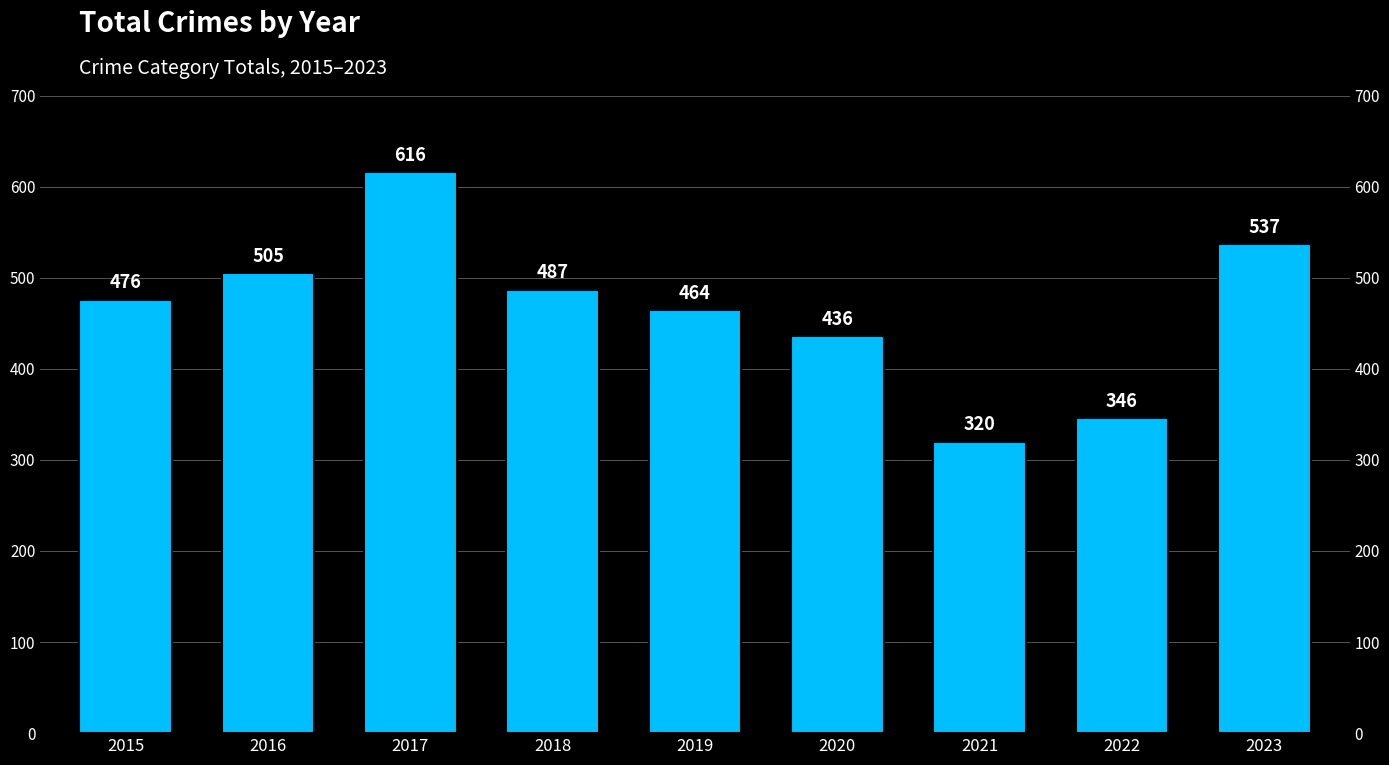

What is the difference between the maximum and minimum values?

296